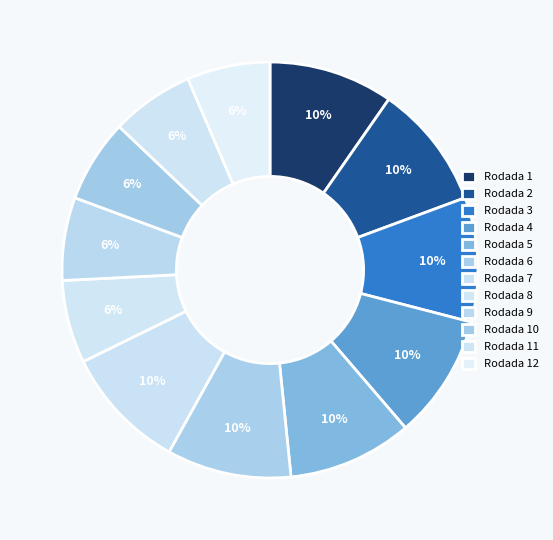

Does any single category account for the majority?

No